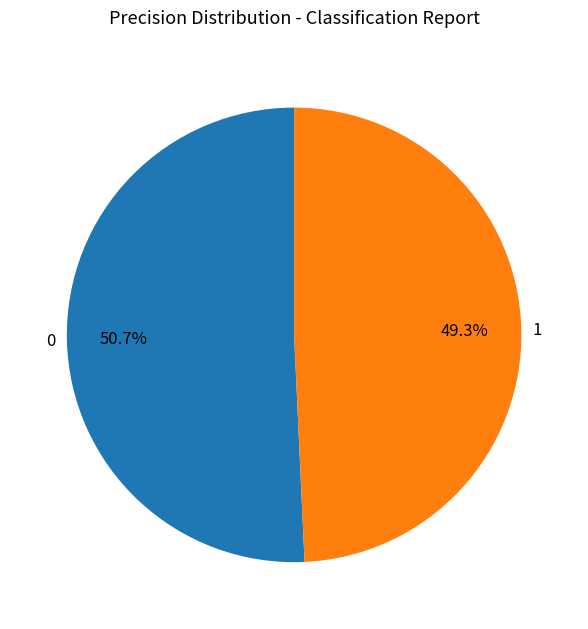

How many slices are in this pie chart?

2